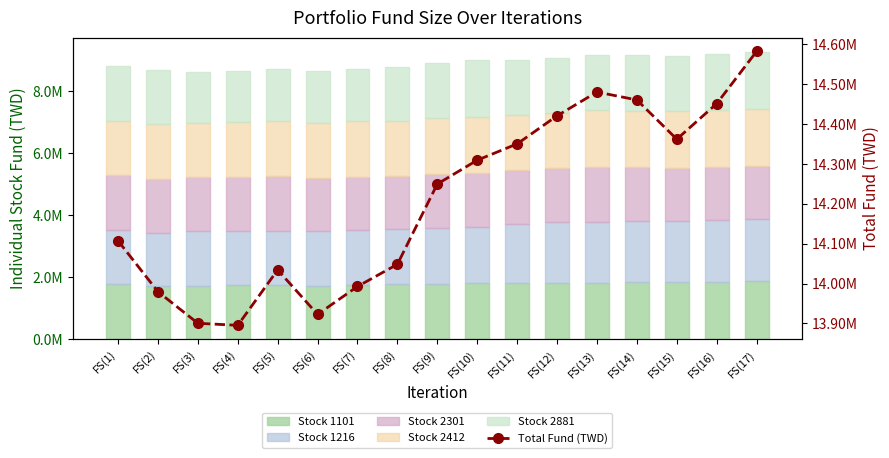

At which category is the sum across all series the highest?

FS(17)